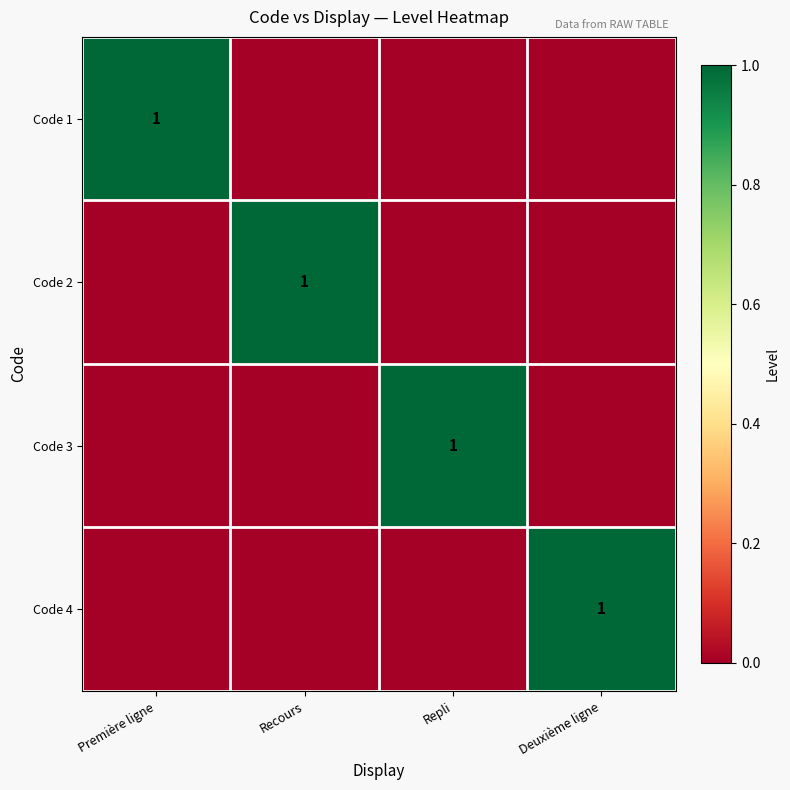

What is the difference between the maximum and minimum values in the Code 3 series?

1